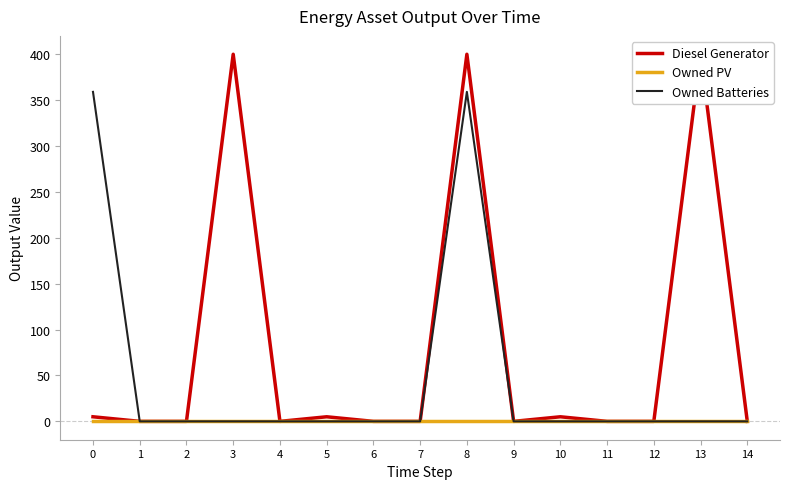

Rank the series by their maximum value, from lowest to highest.

Owned PV, Owned Batteries, Diesel Generator